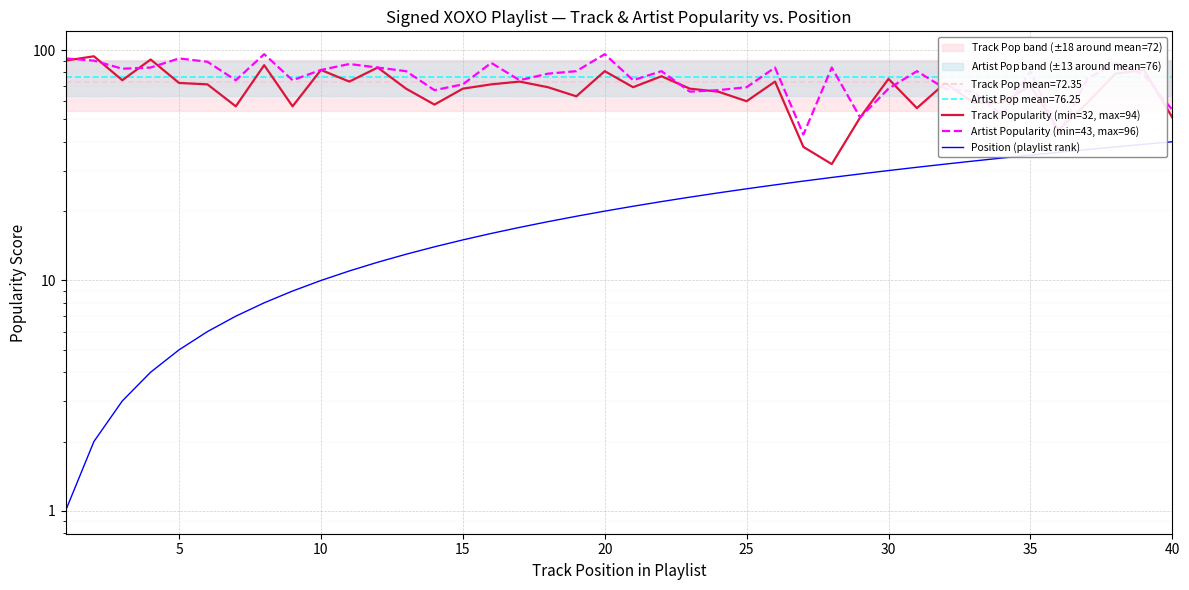

What is the maximum value for Position (playlist rank)?

40